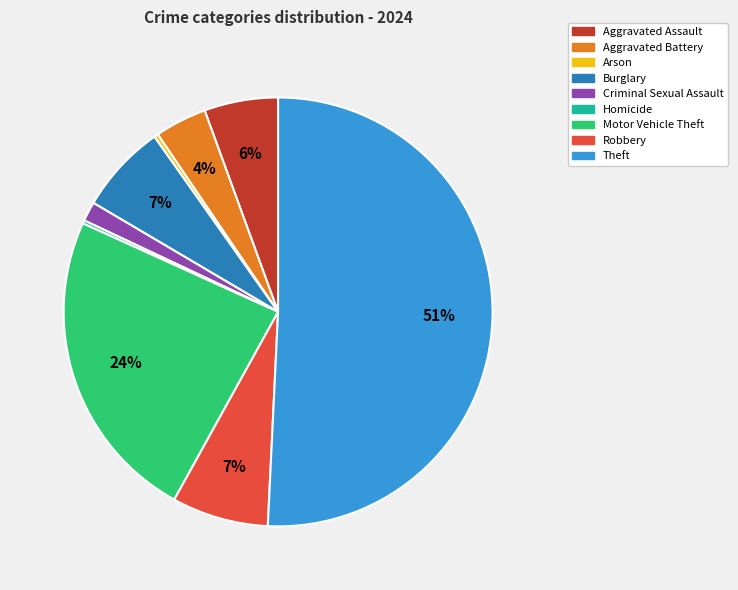

Which has a higher value, Aggravated Assault or Arson?

Aggravated Assault